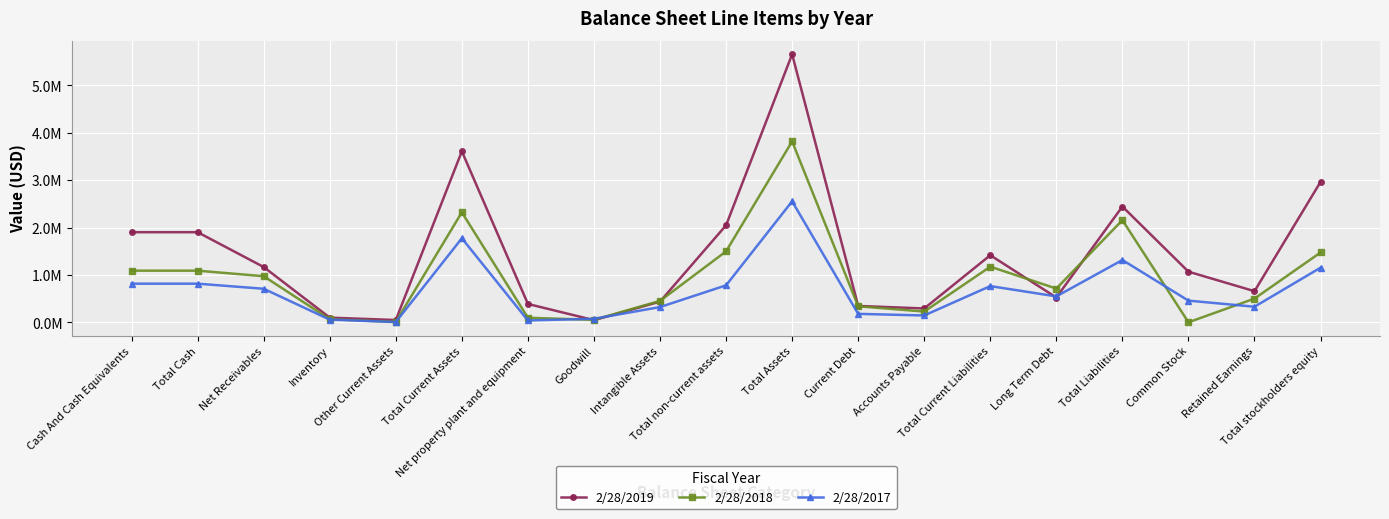

What is the label of the 9th point from the right?

Total Assets